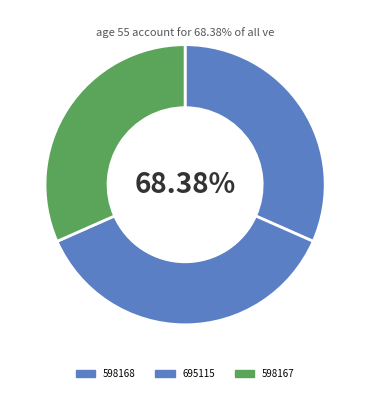

Which slice is the smallest?

598167